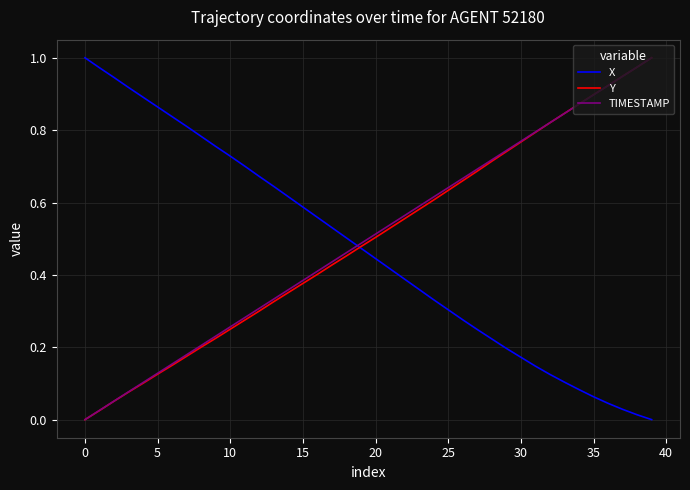

What are all the series names shown in the legend?

X, Y, TIMESTAMP